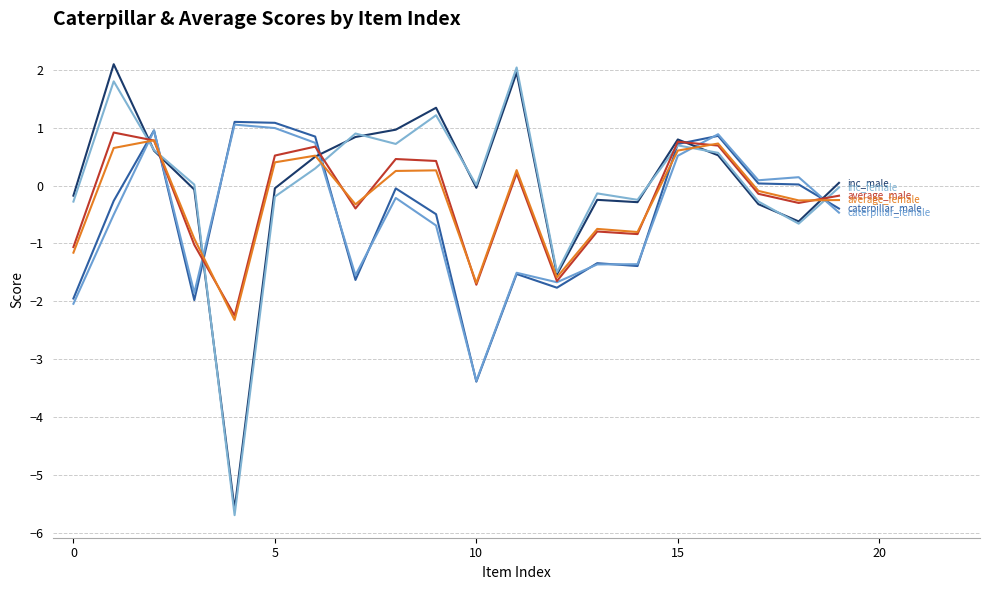

Does the chart have visible grid lines?

Yes